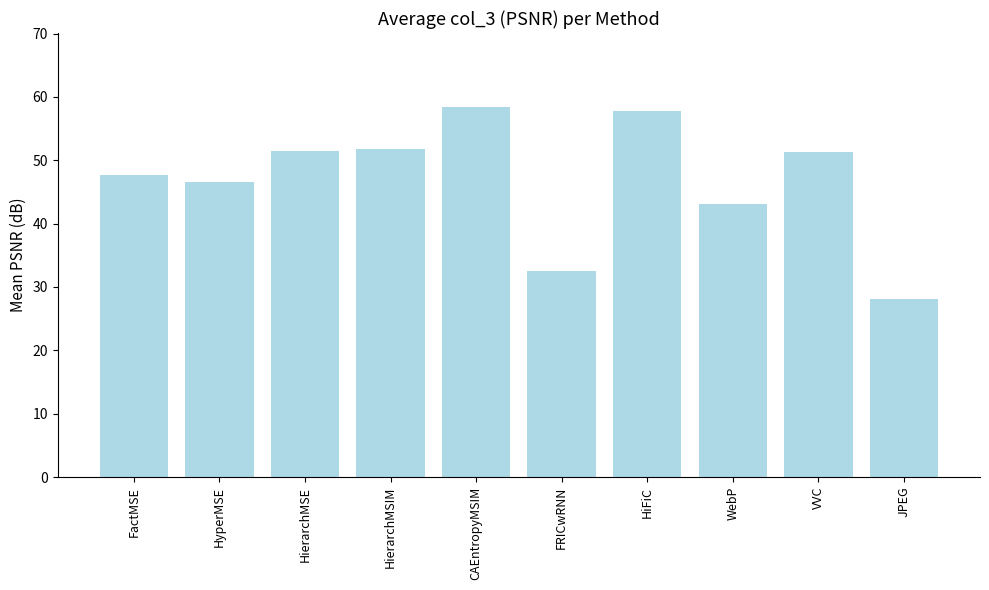

The value at HierarchMSE is 51.5. True or false?

True